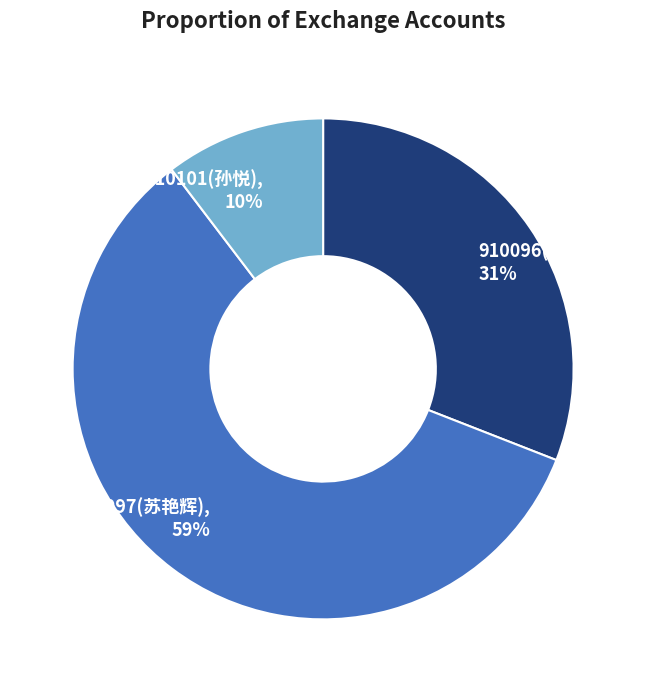

Rank the categories by value from highest to lowest.

910097(苏艳辉), 910096(苏艳利), 910101(孙悦)